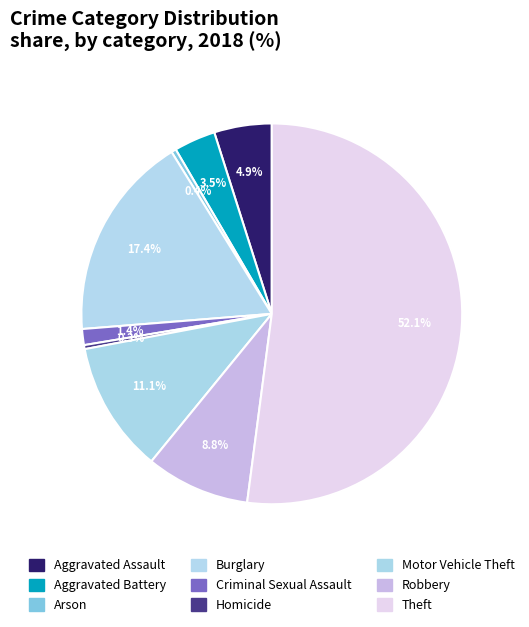

To the nearest percent, what portion does Criminal Sexual Assault represent?

1%